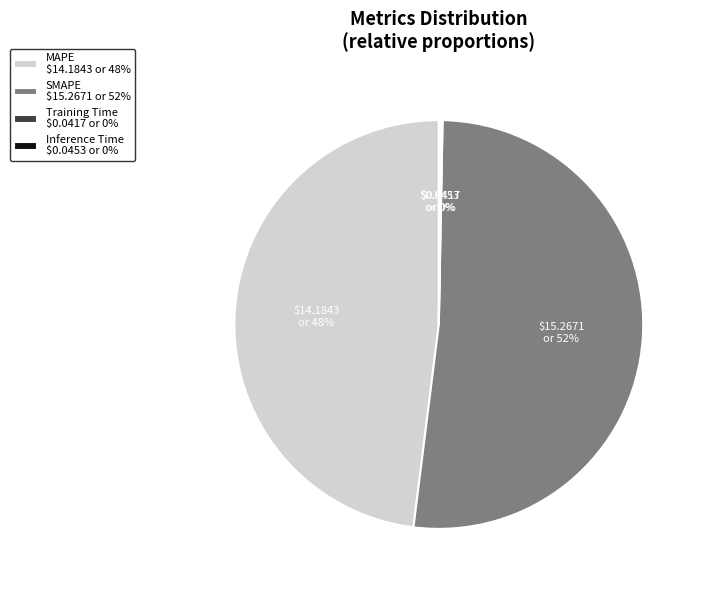

What percentage is the SMAPE $15.2671 or 52% slice, to the nearest percent?

52%